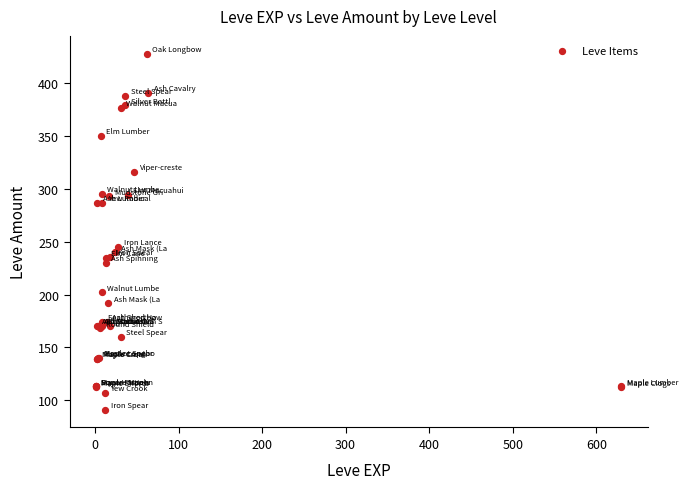

What Y value in the scatter plot is closest to 259?

245